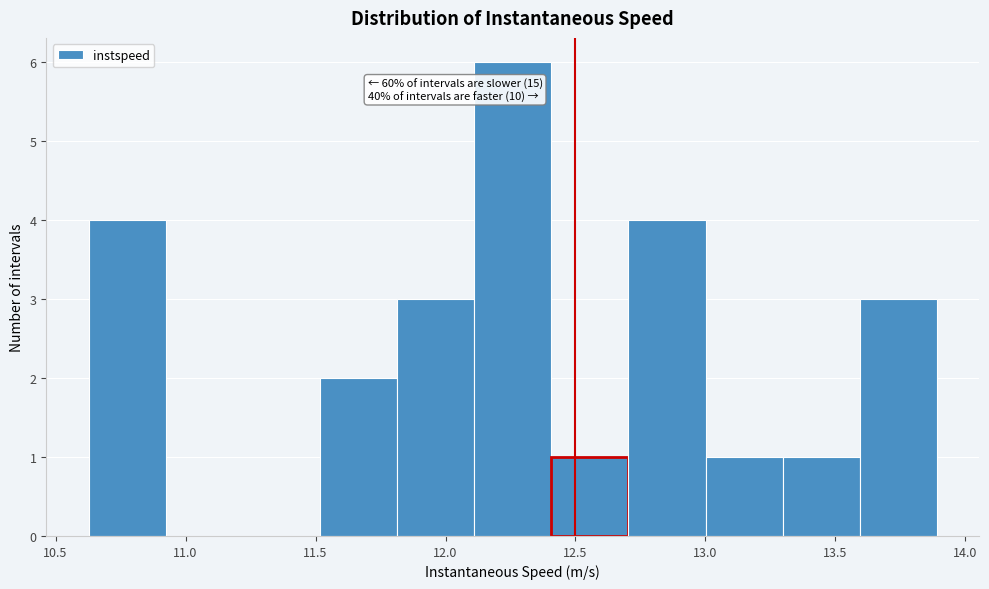

Over which range of the x-axis is the bar tallest?

12.10 to 12.40